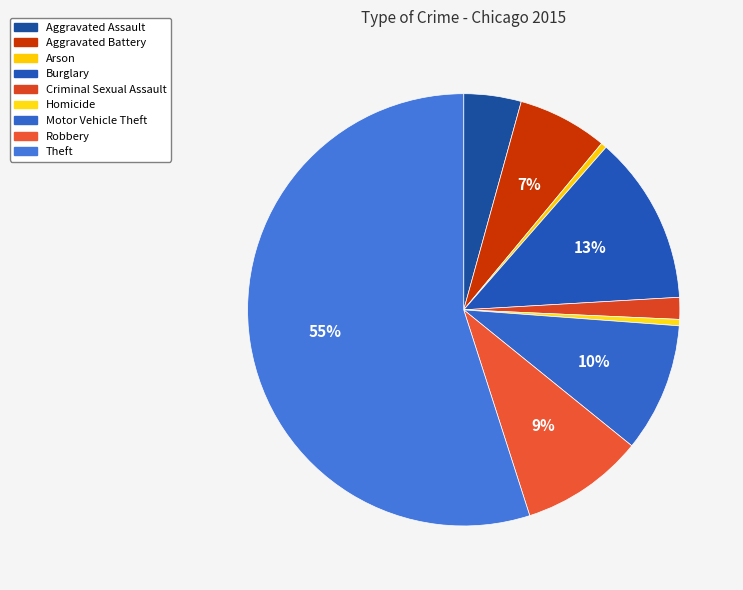

To the nearest percent, what percentage of the pie is Burglary?

13%